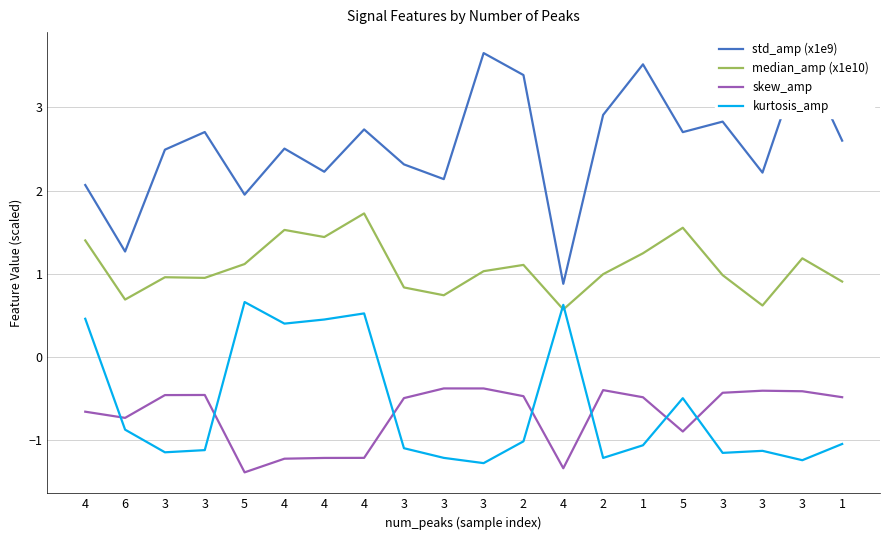

What is the average value of the median_amp (x1e10) series?

1.1